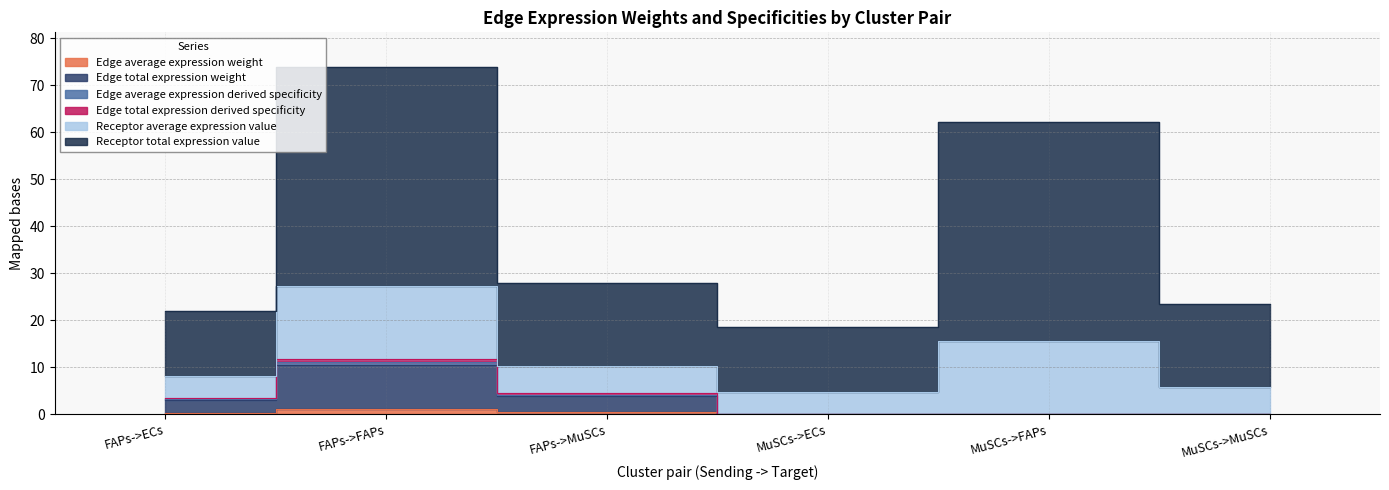

At which category does Edge total expression derived specificity reach its first local valley?

MuSCs->ECs